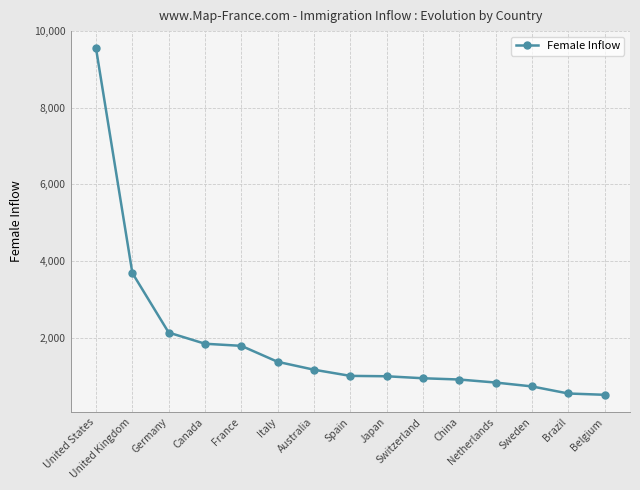

Approximately how many times larger is the value at China compared to Spain?

0.9